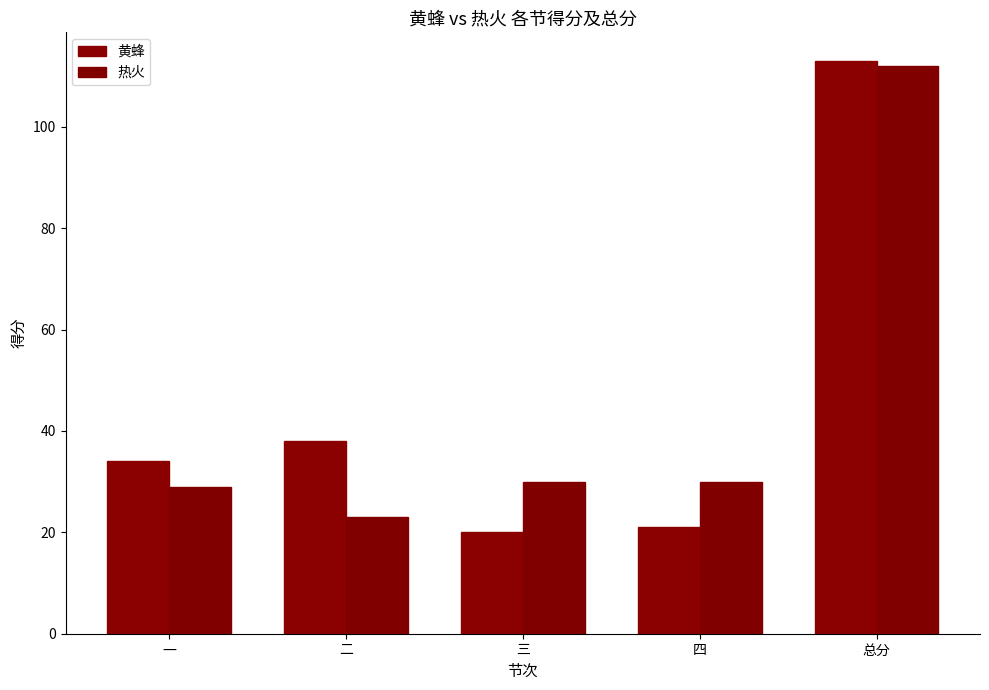

What are all the series names shown in the legend?

黄蜂, 热火